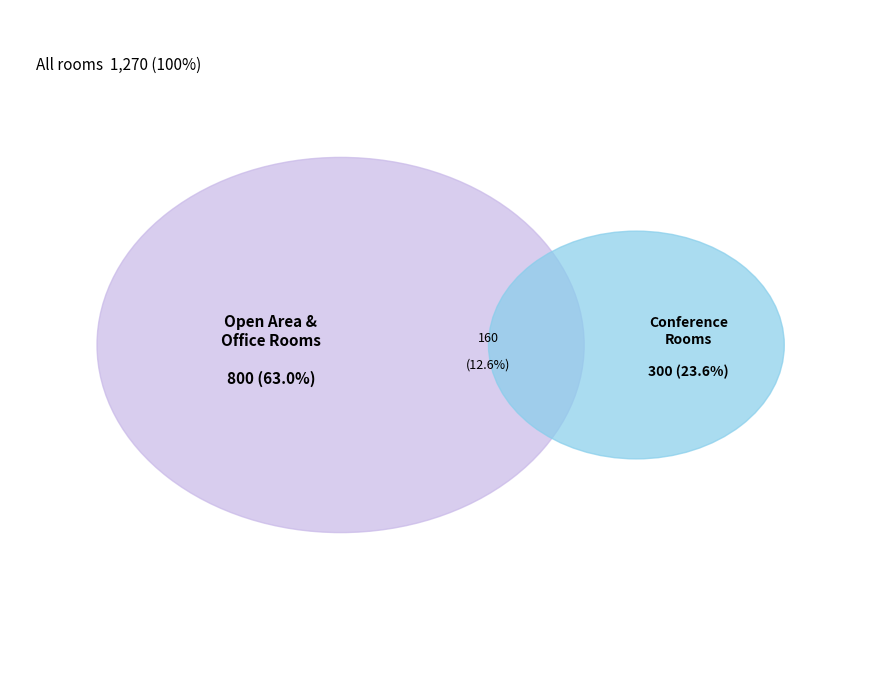

Between Reception and Open Area, which is larger?

Open Area